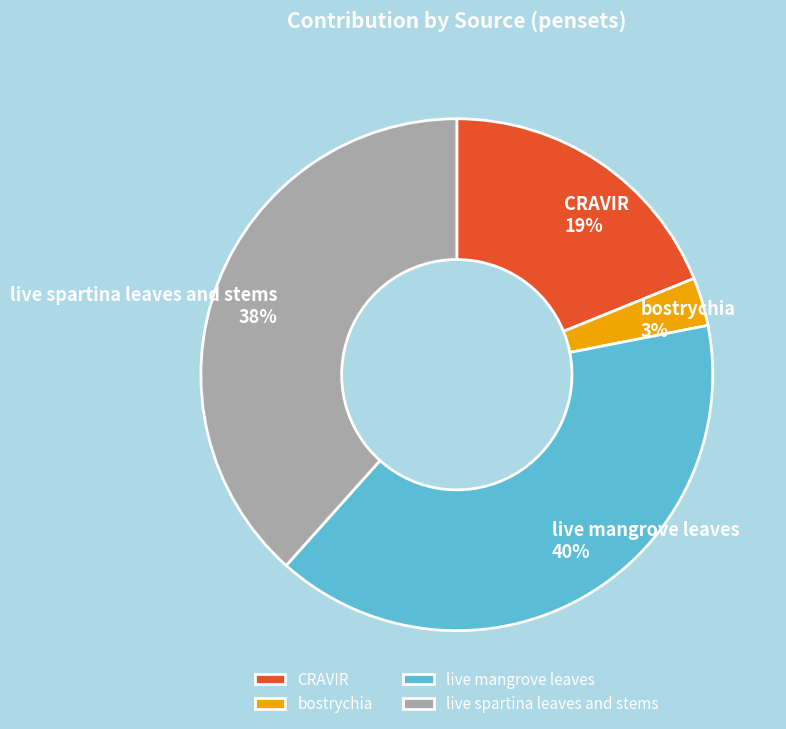

To the nearest percent, what is the combined percentage of live spartina leaves and stems and live mangrove leaves?

78%